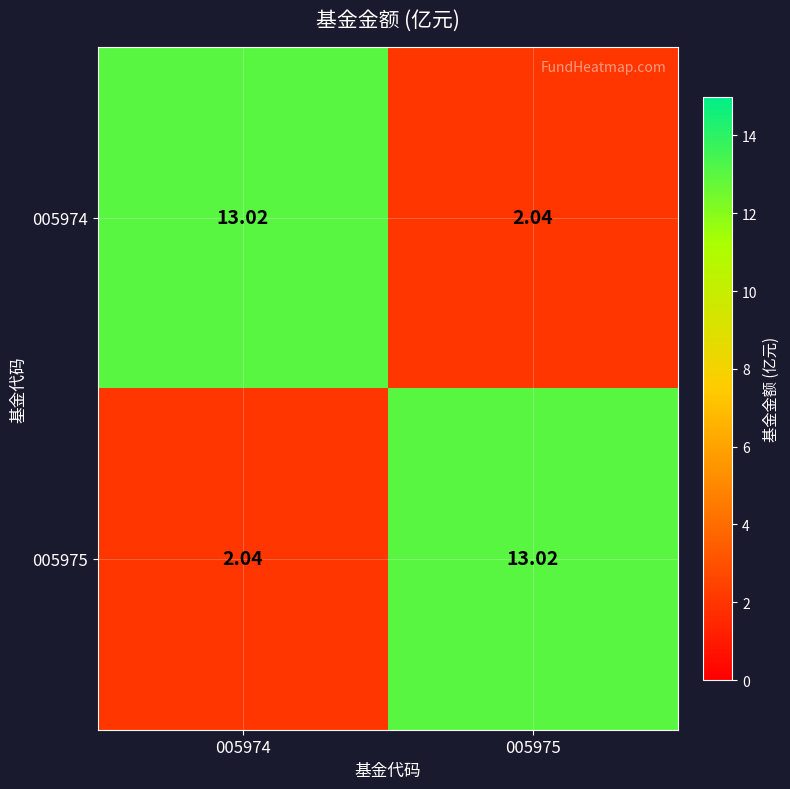

Is the value of 005975 at 005974 greater than the value of 005974 at 005974?

No